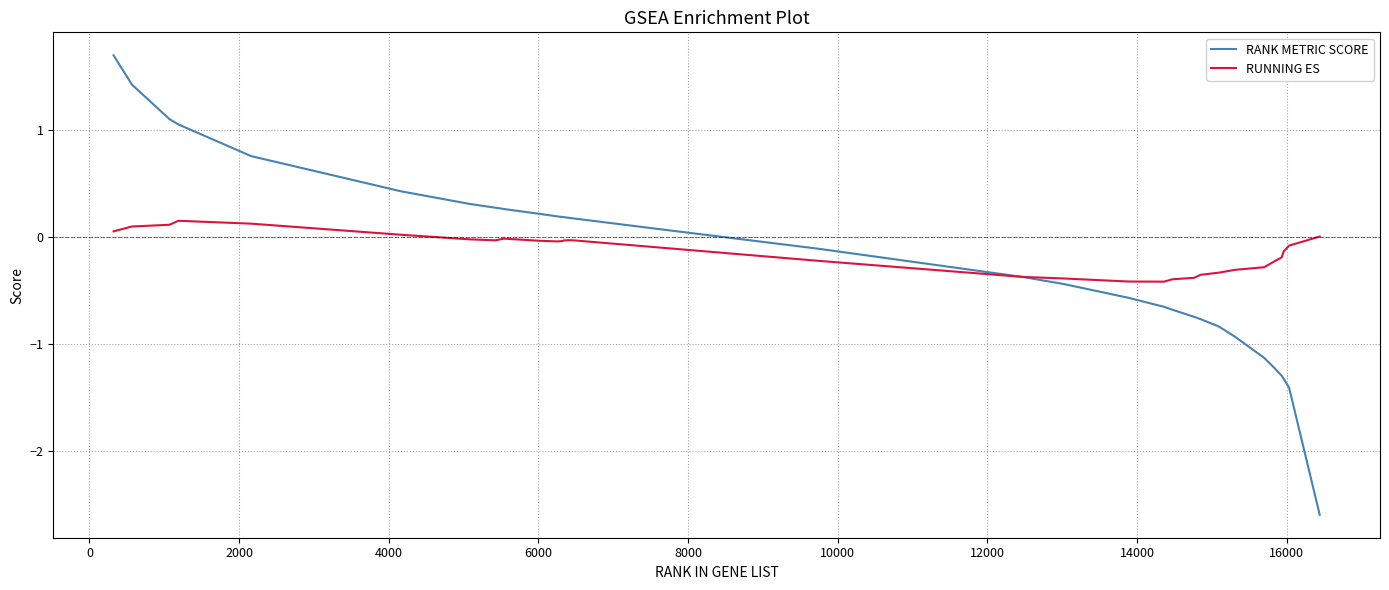

What is the smallest value displayed?

-2.6